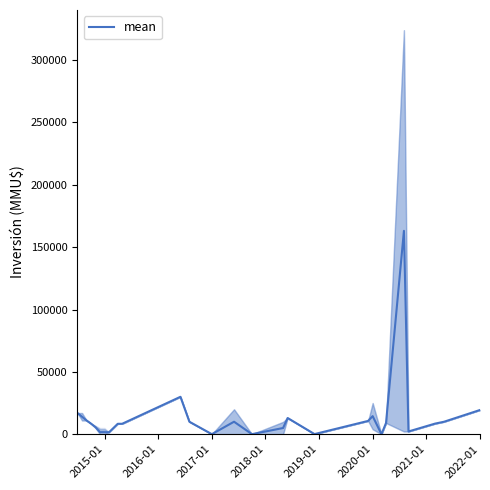

What is the highest value of the mean series?

163110.0